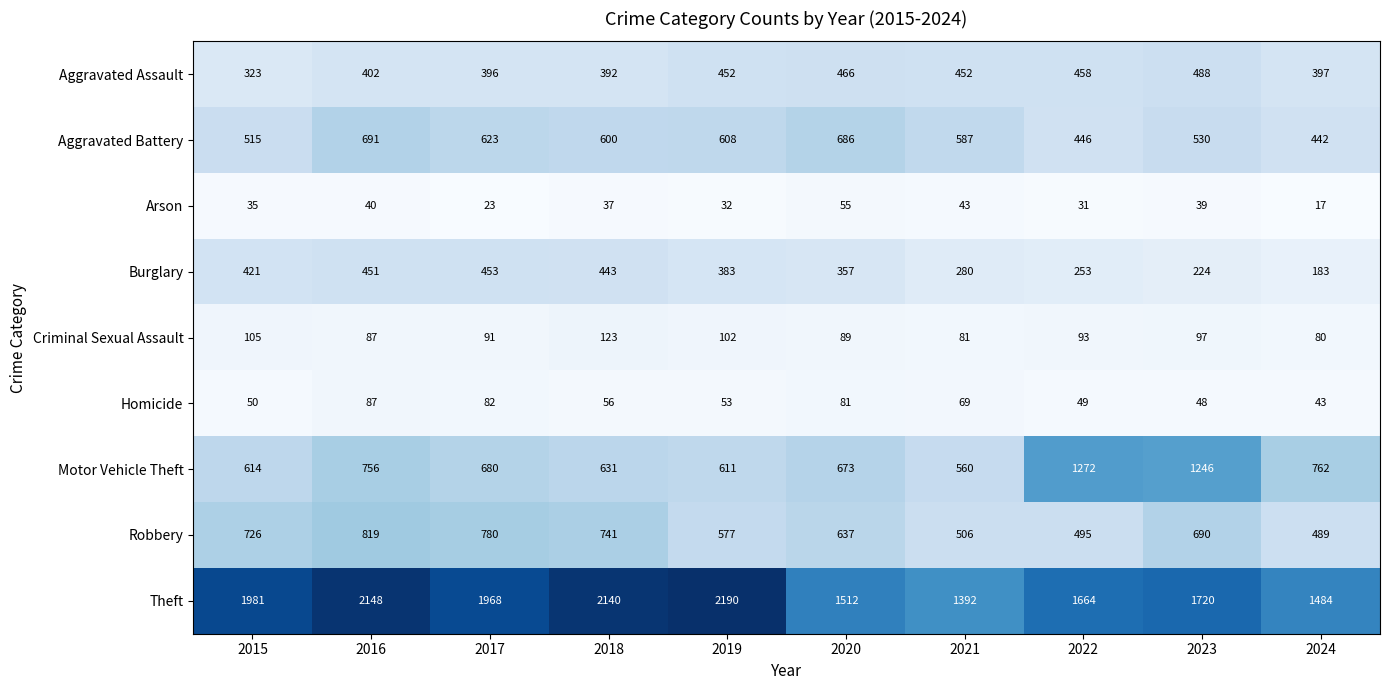

What is the total value across all series at 2018?

5163